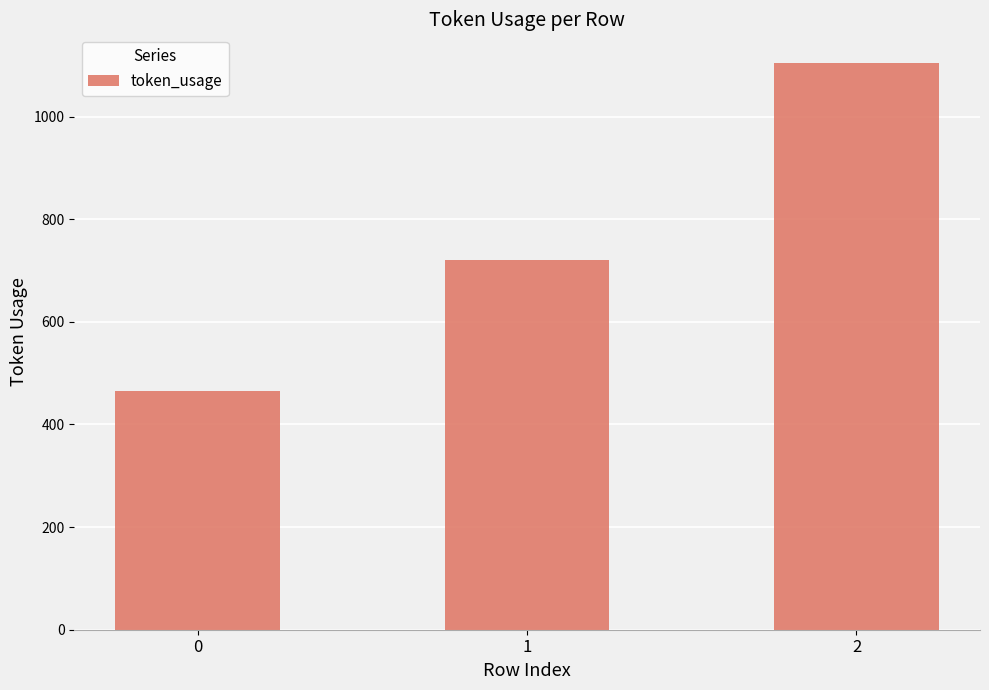

Reading left to right, extract all data points from this chart.

465	721	1105